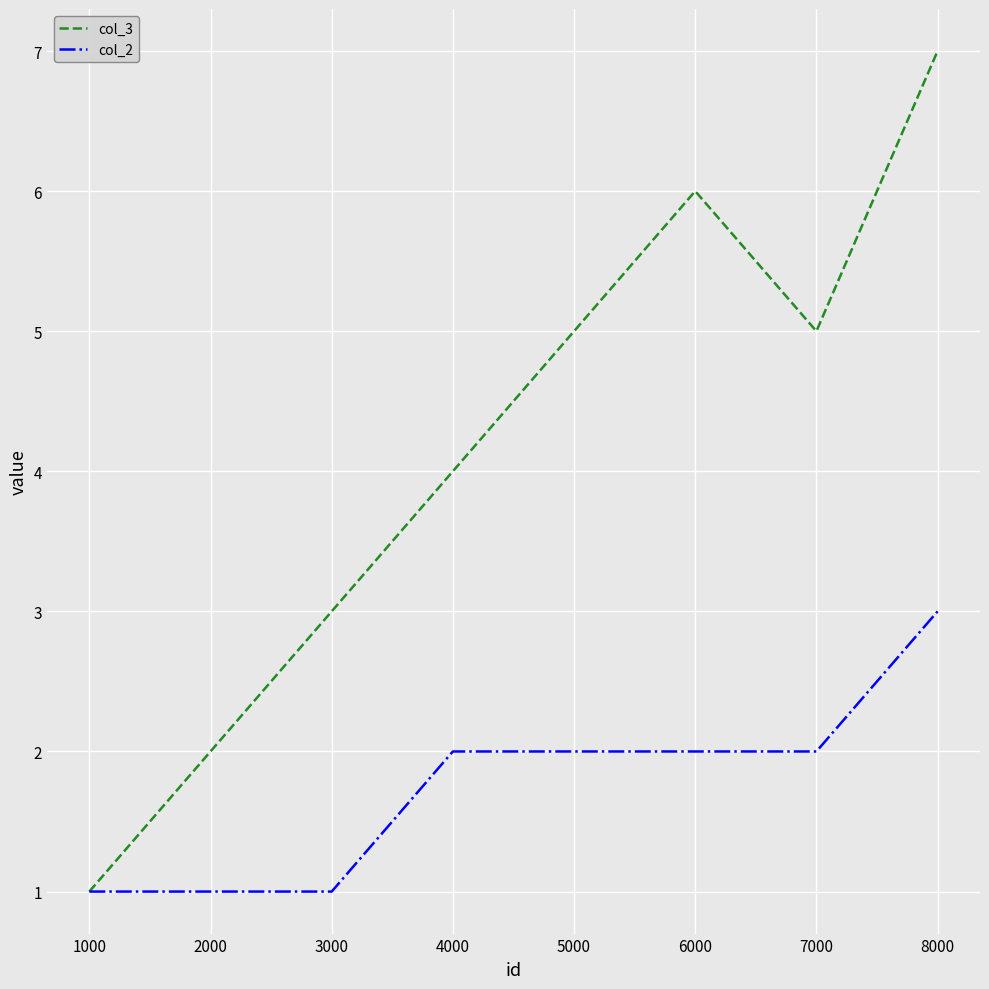

Is it true that col_2 equals 3 at 6000?

False